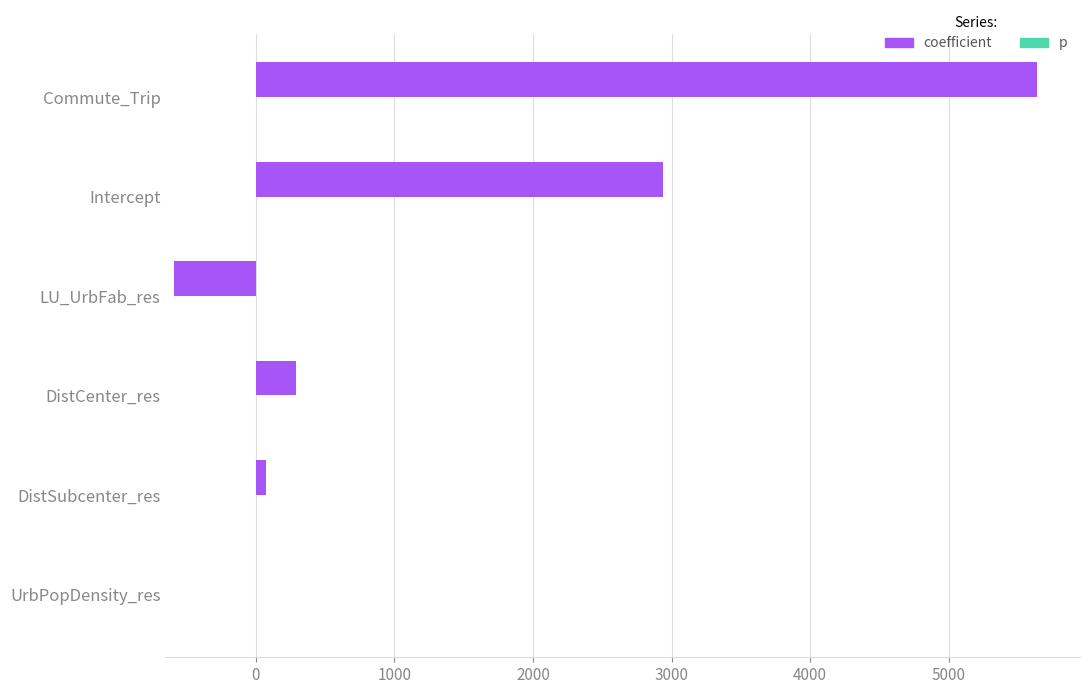

What is the sum of all coefficient values?

8353.0